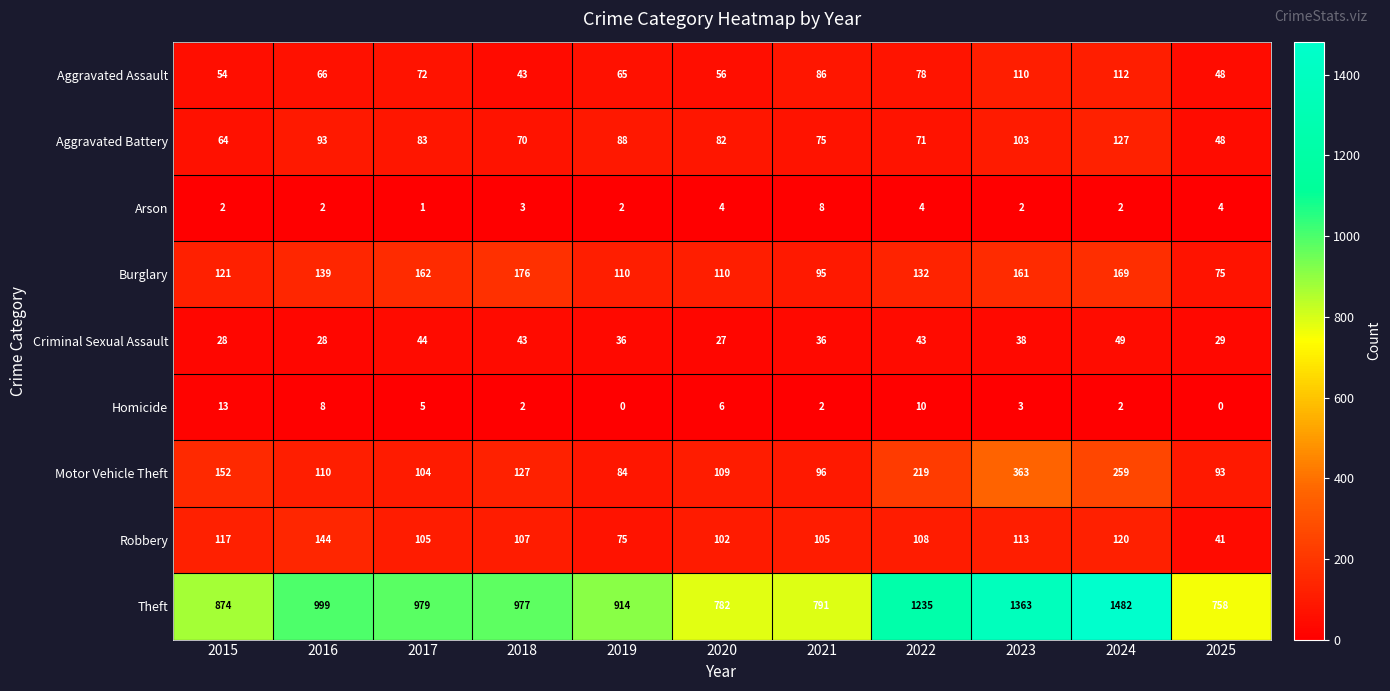

What is the difference between the highest and lowest values at 2025?

758